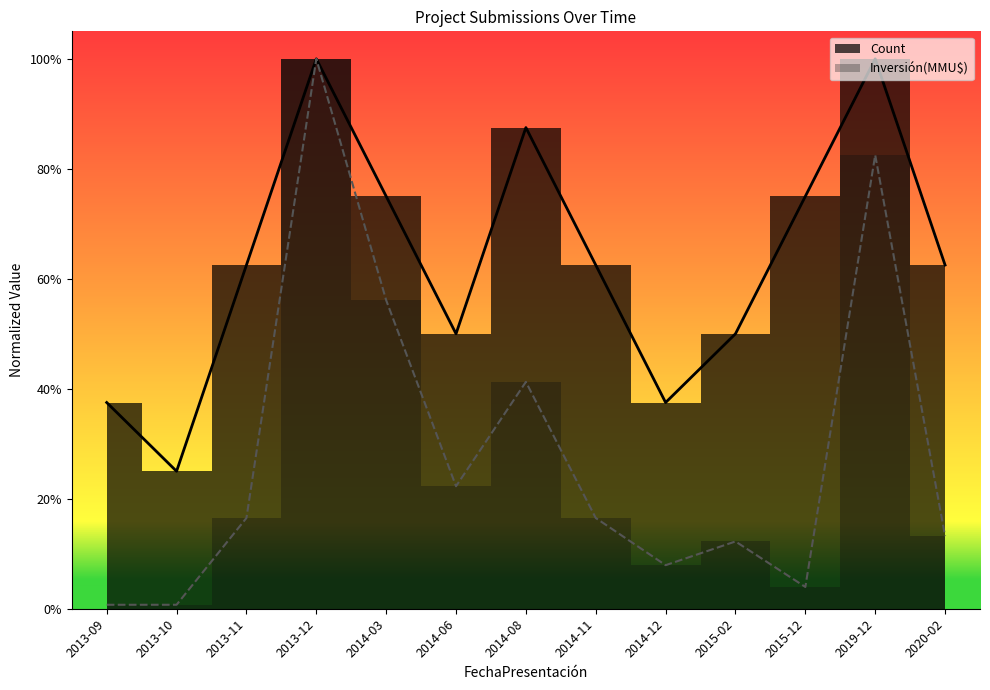

What is the average value of the Count series?

0.6